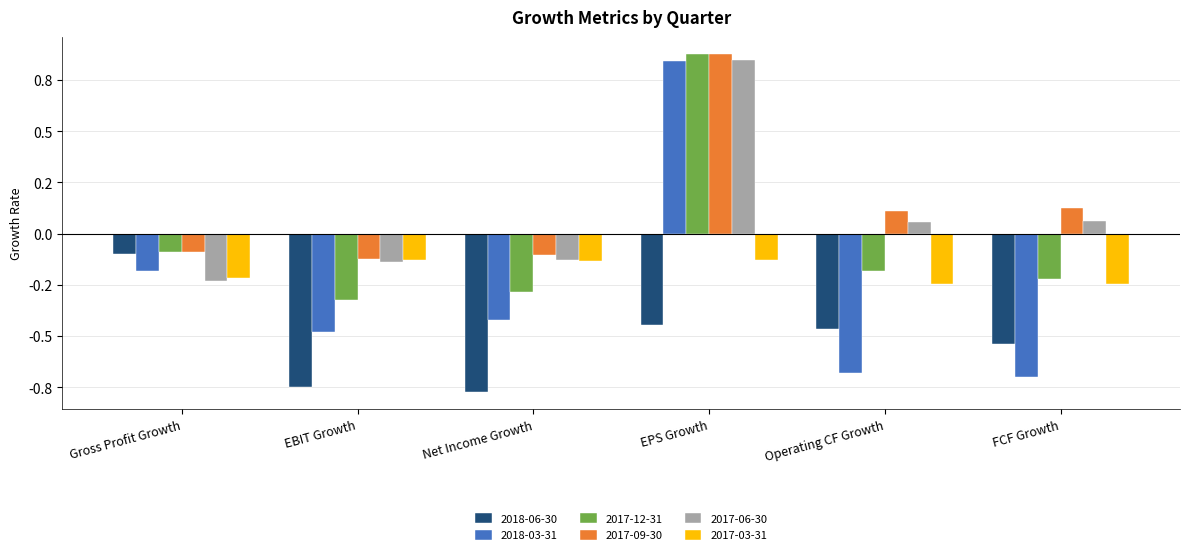

What is the approximate value of 2017-09-30 at FCF Growth?

0.1